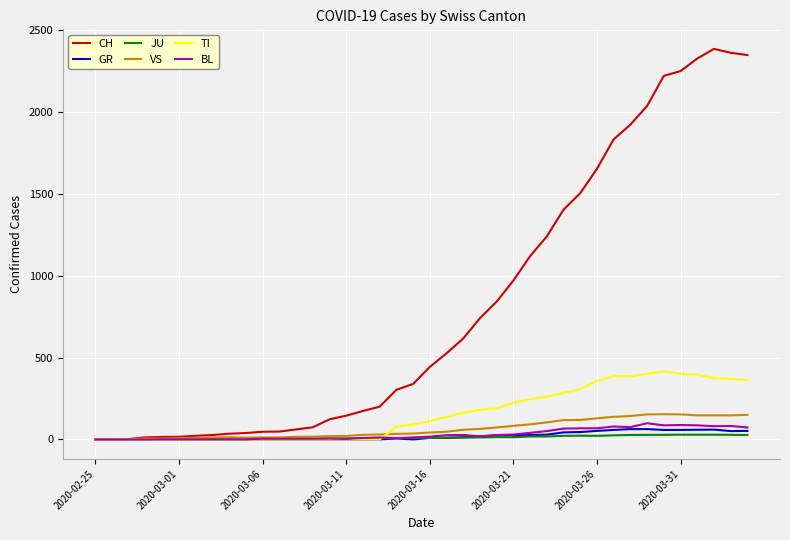

Which series has the largest range (max minus min)?

CH